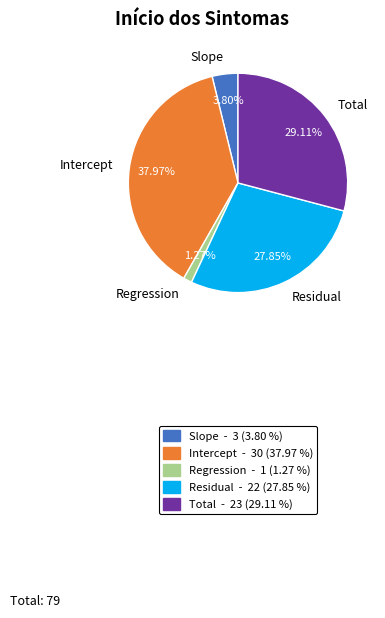

True or false: Slope accounts for 19% of the total.

False